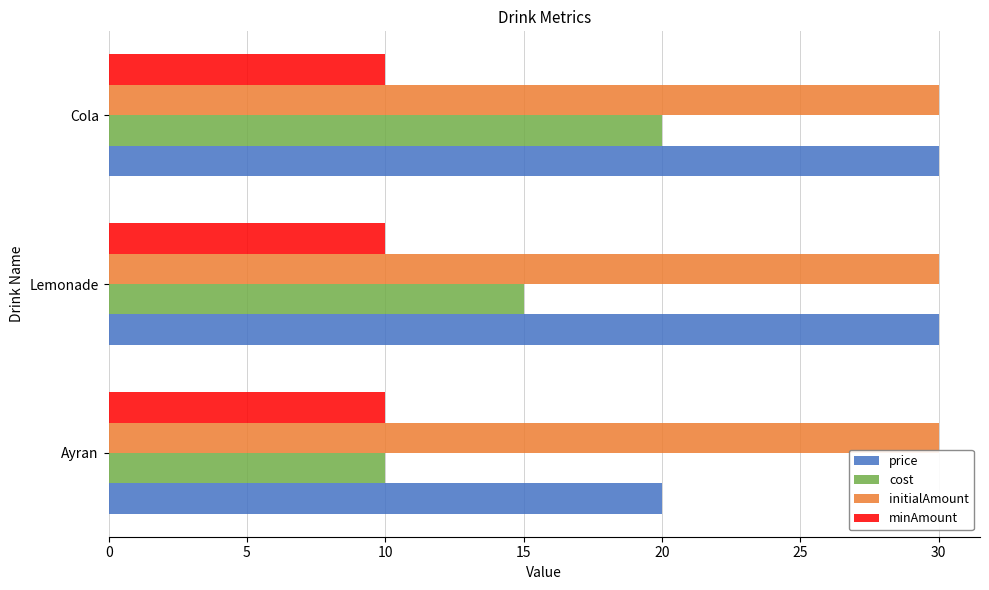

Between Lemonade and Cola, which series saw the biggest shift?

cost